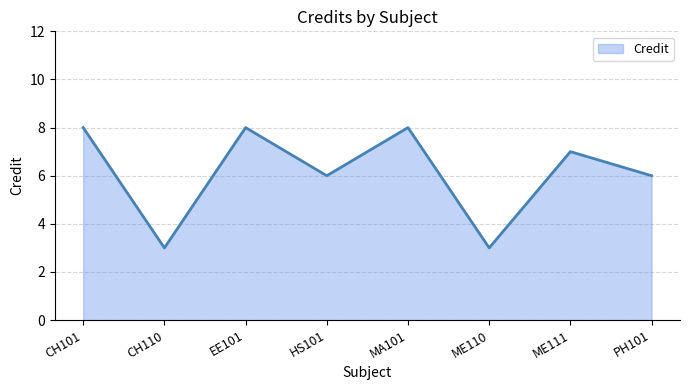

The value at MA101 is 12. True or false?

False